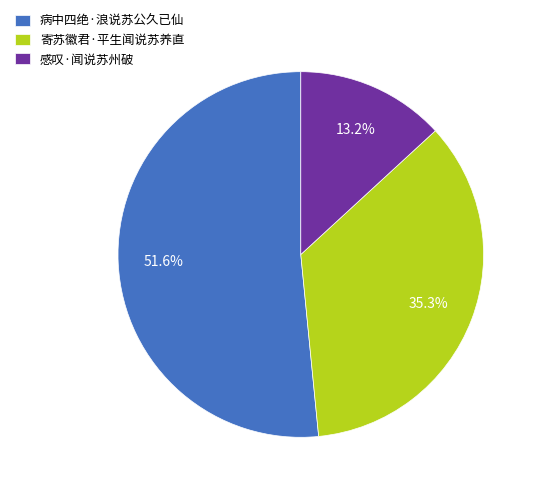

Combined, do 病中四绝·浪说苏公久已仙 and 寄苏徽君·平生闻说苏养直 account for over 50%?

Yes